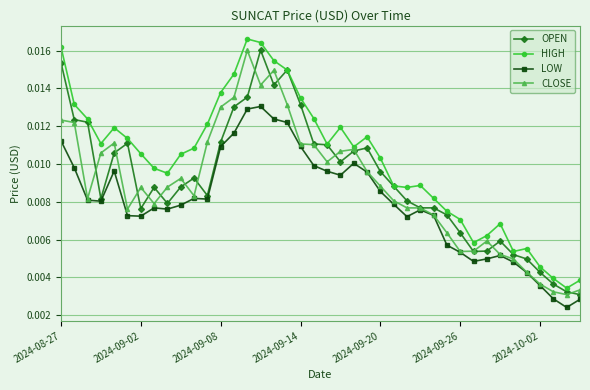

Which series has the largest total across all categories?

HIGH